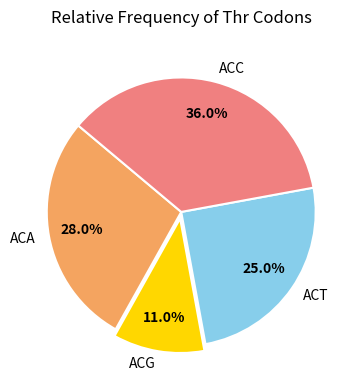

To the nearest percent, what percentage of the pie is ACG?

11%